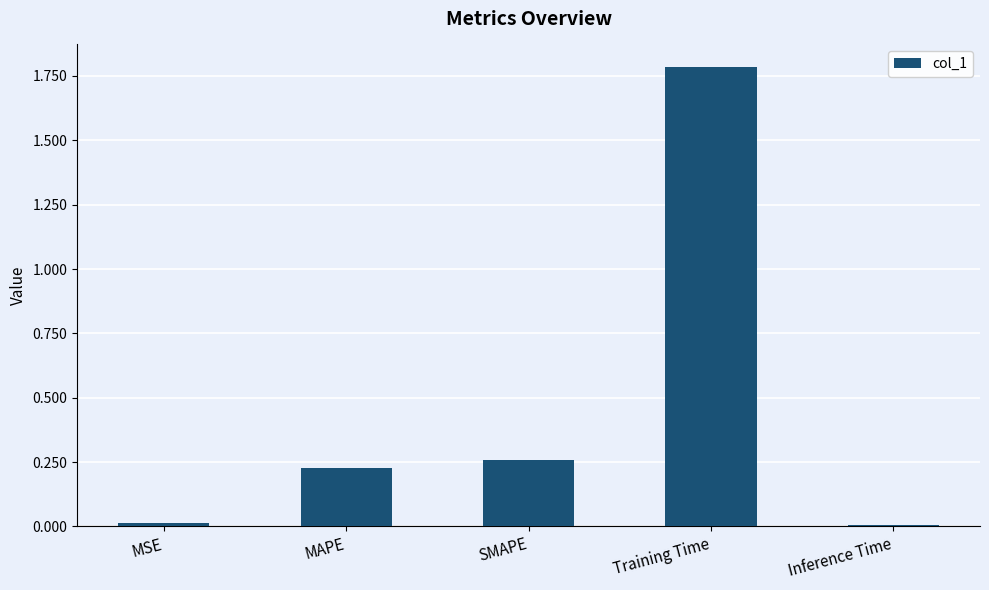

What is the difference between the values at Training Time and MAPE?

1.6